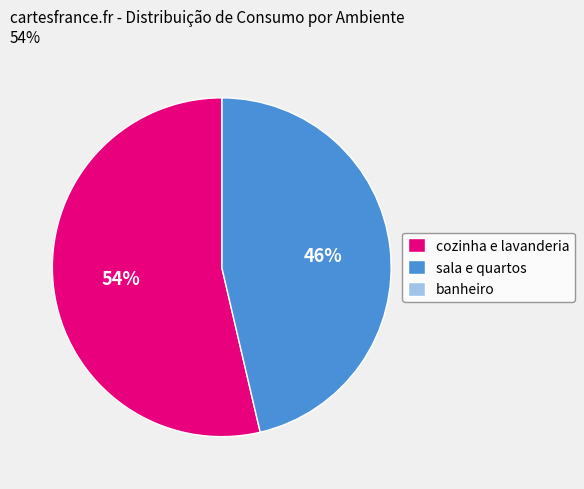

The cozinha e lavanderia slice represents 54% of the pie. True or false?

True